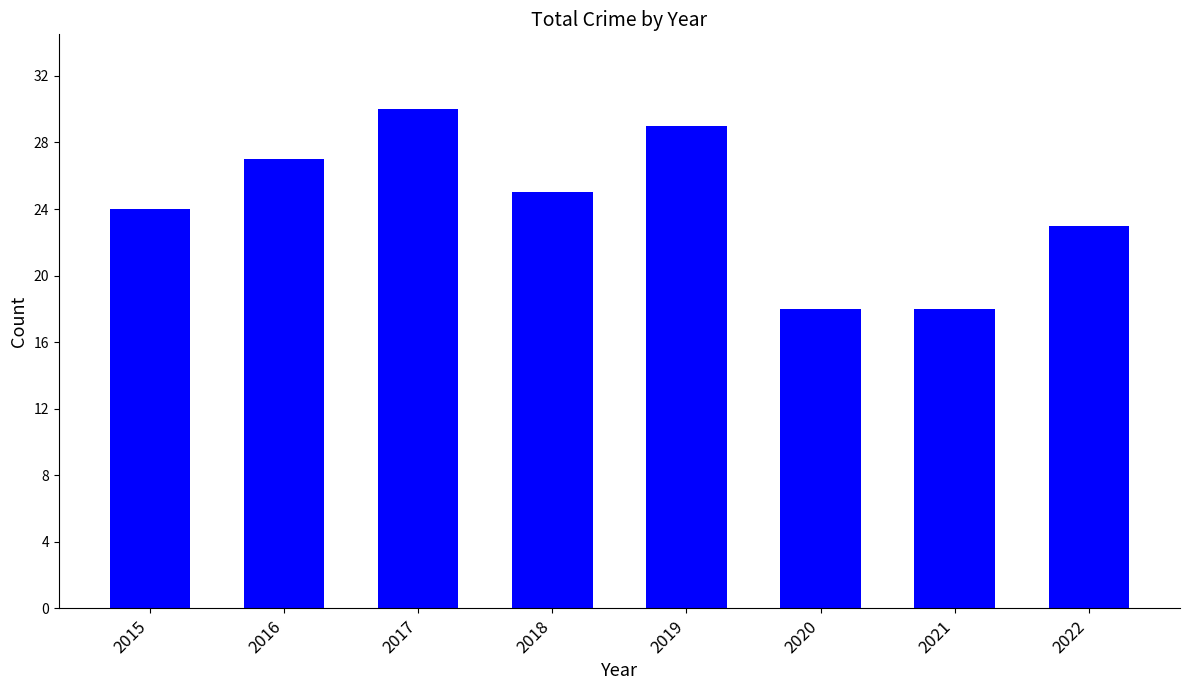

The chart shows a value of 30 at 2017. True or false?

True